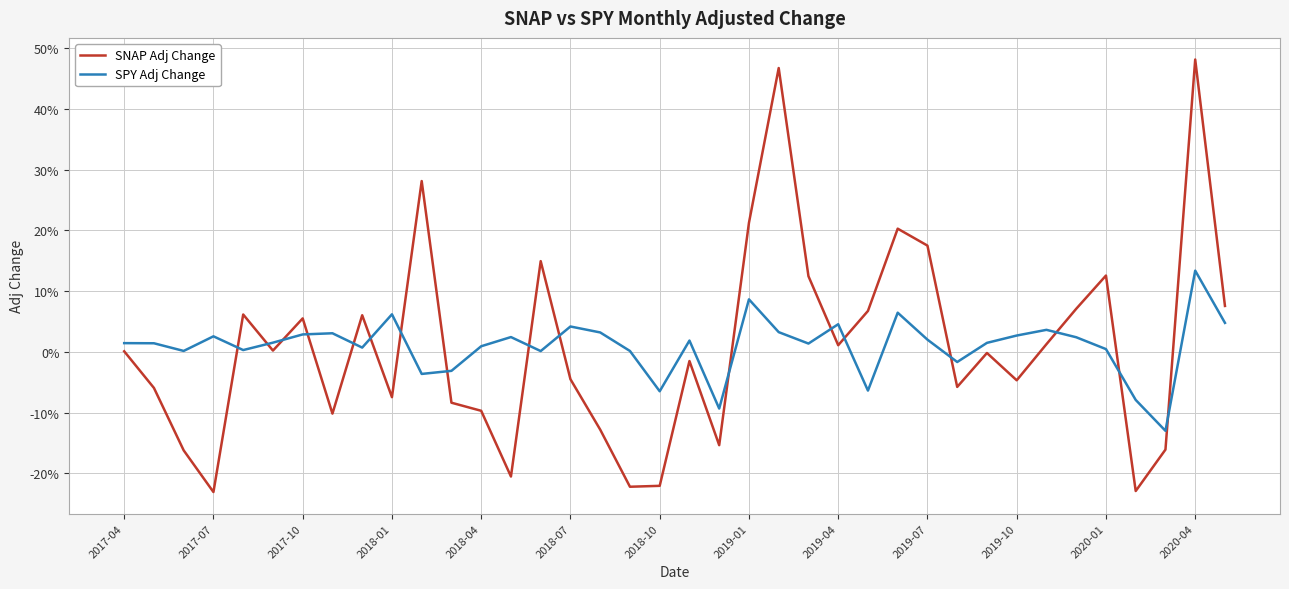

What is the value of the SNAP Adj Change point at the 37th from the left?

0.5